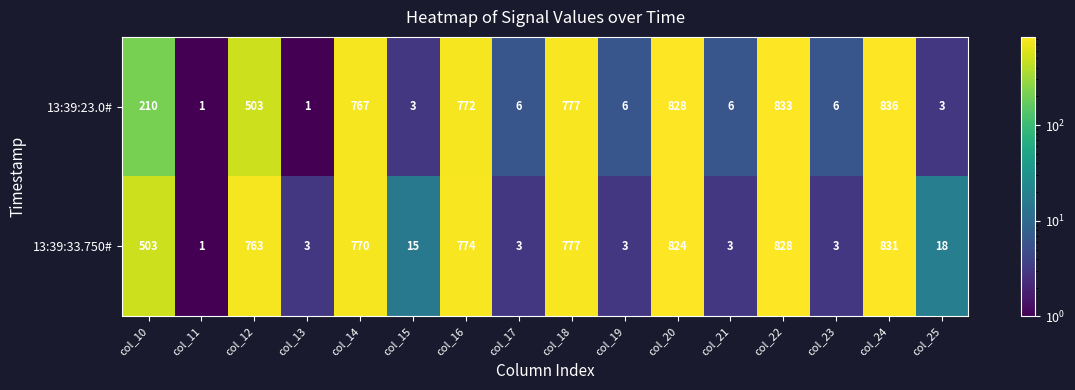

The value of 13:39:23.0# at col_16 is 772. True or false?

True